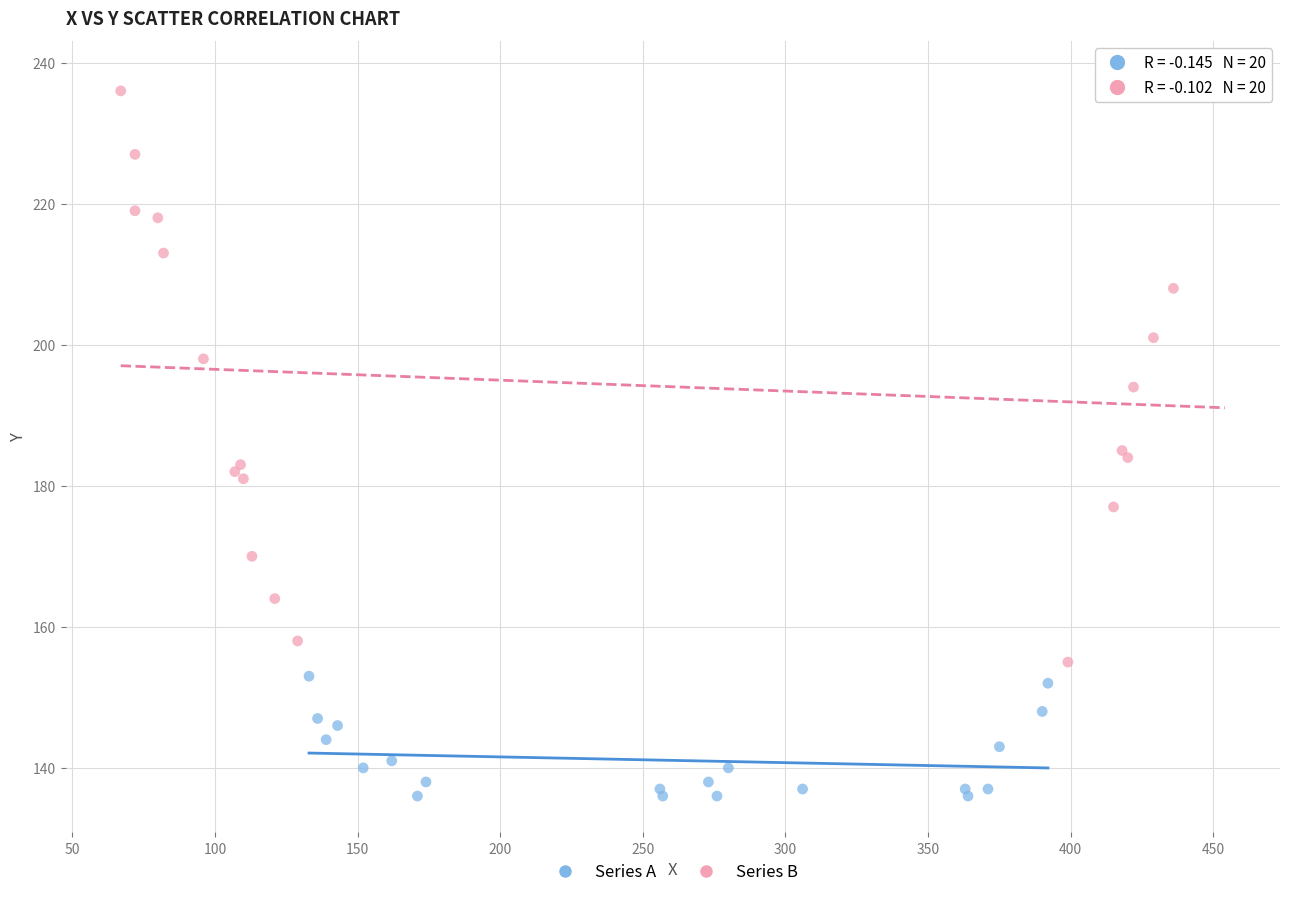

Which series reaches the minimum Y coordinate?

Series A